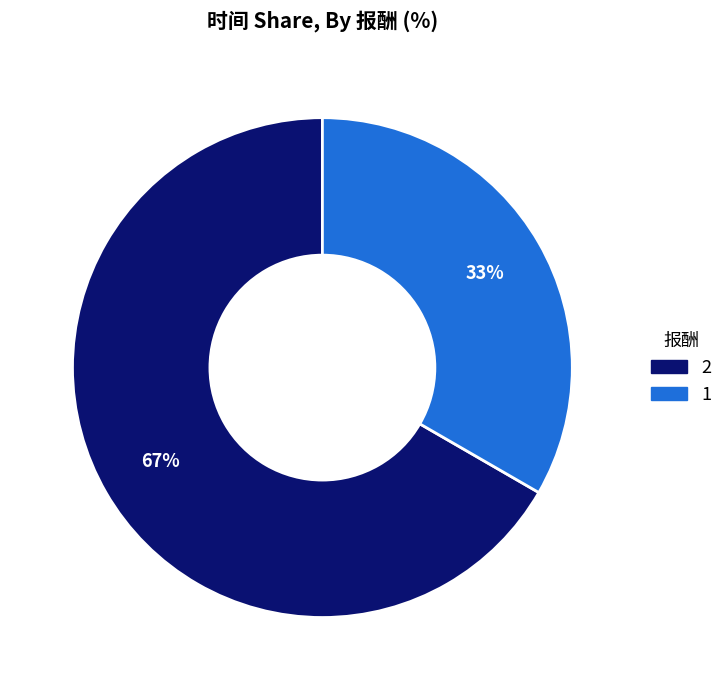

True or false: 1 accounts for 23% of the total.

False